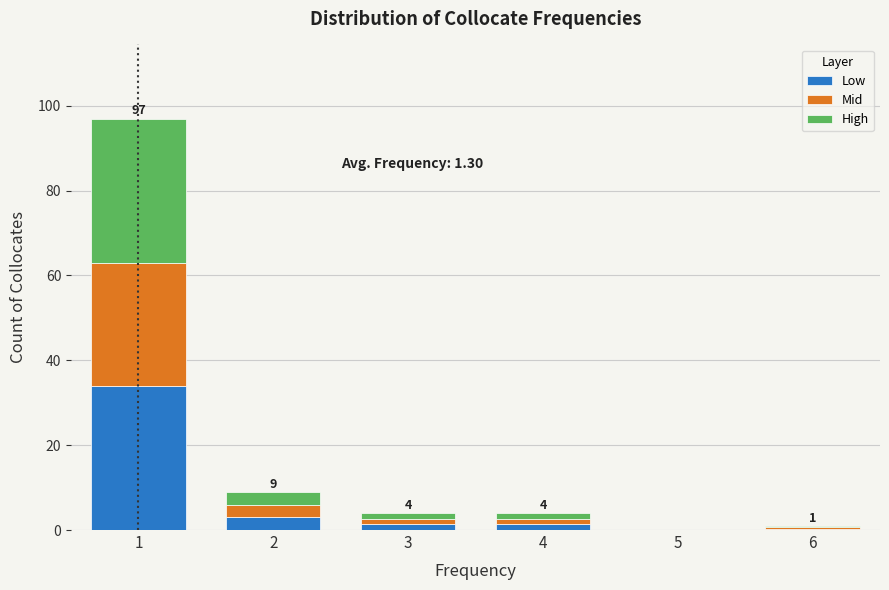

True or false: Low has a value of 20.7 at 5.

False